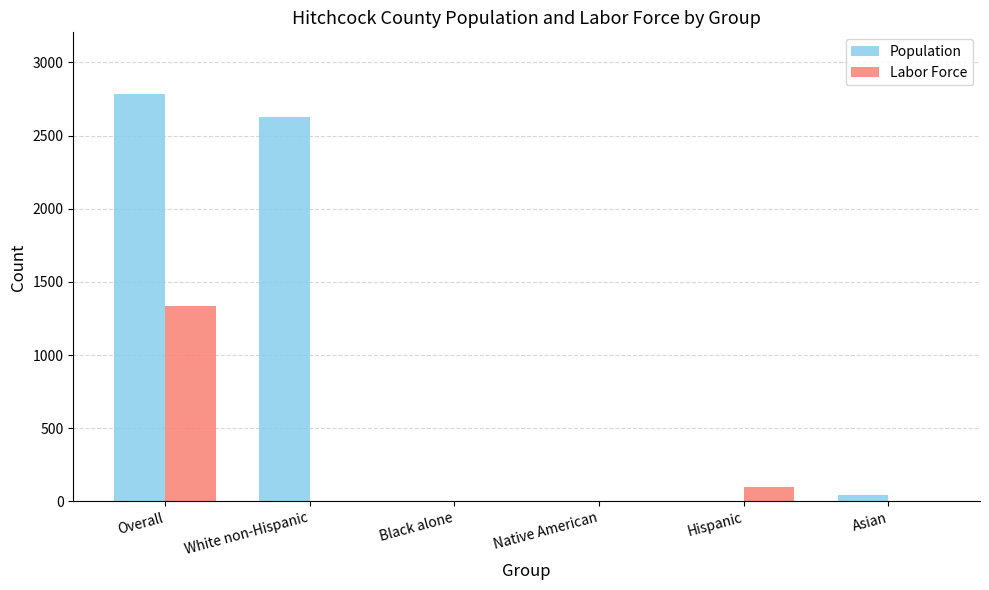

Between White non-Hispanic and Black alone, which series saw the biggest shift?

Population